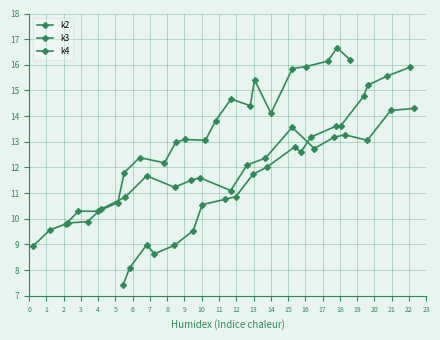

List the labels in order of k2 value, smallest first.

0, 1, 2, 3, 4, 6, 5, 7, 9, 8, 10, 14, 12, 11, 13, 15, 16, 17, 19, 18